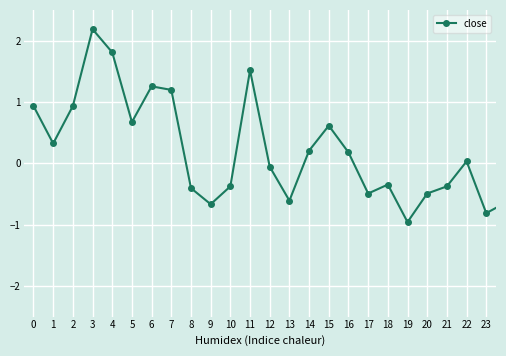

What is the value of the 32nd point from the left?

-0.3